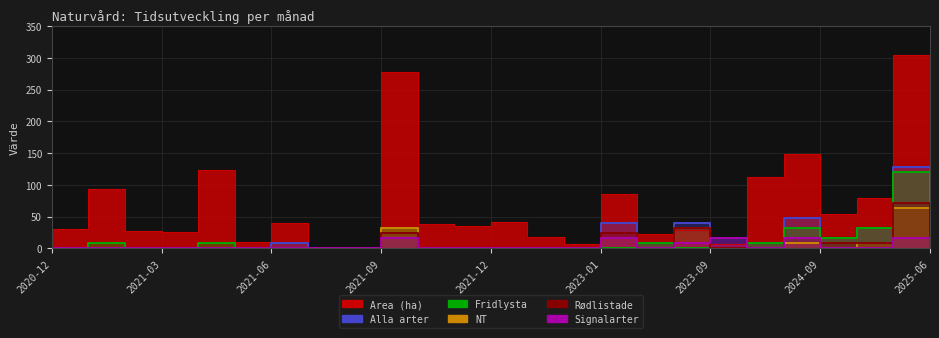

What is the label of the 19th point from the left?

2023-09